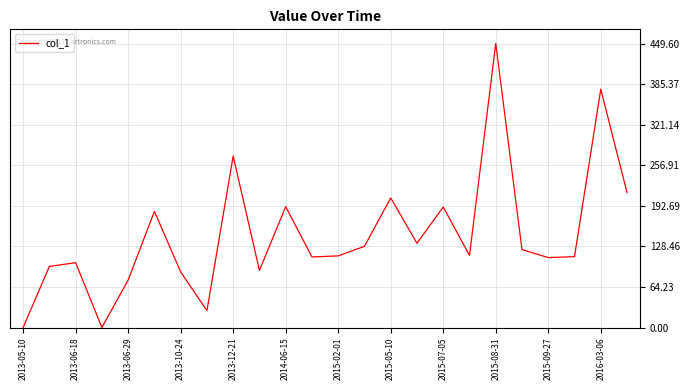

What is the greatest value displayed?

449.6